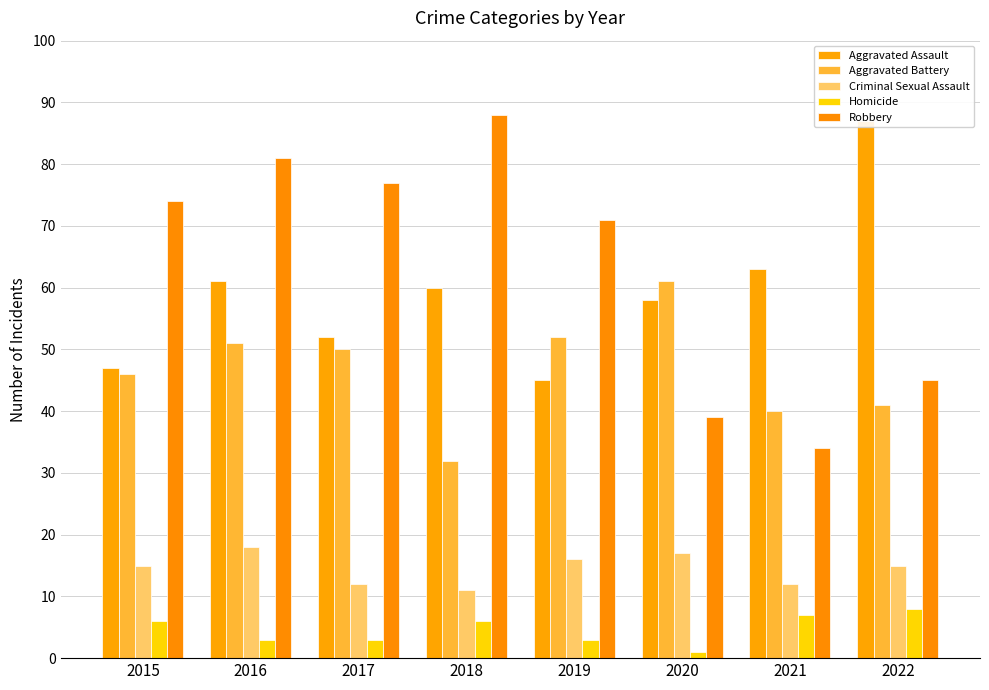

The Robbery series shows 88 at 2018. True or false?

True